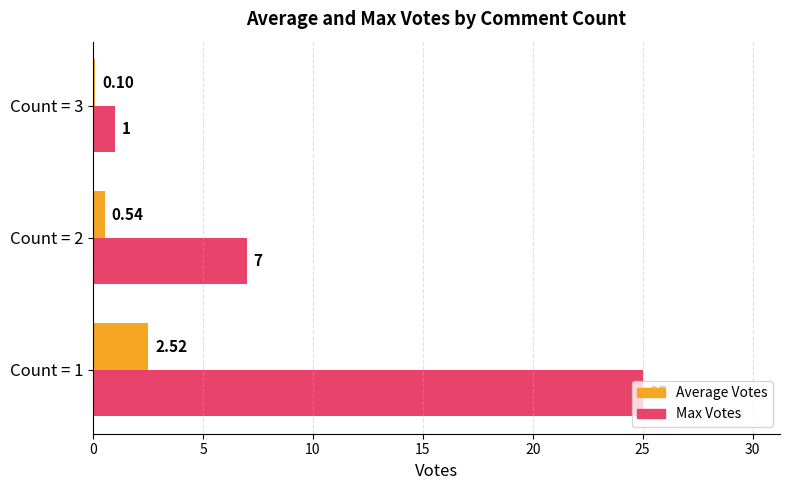

Which series has the largest range (max minus min)?

Max Votes